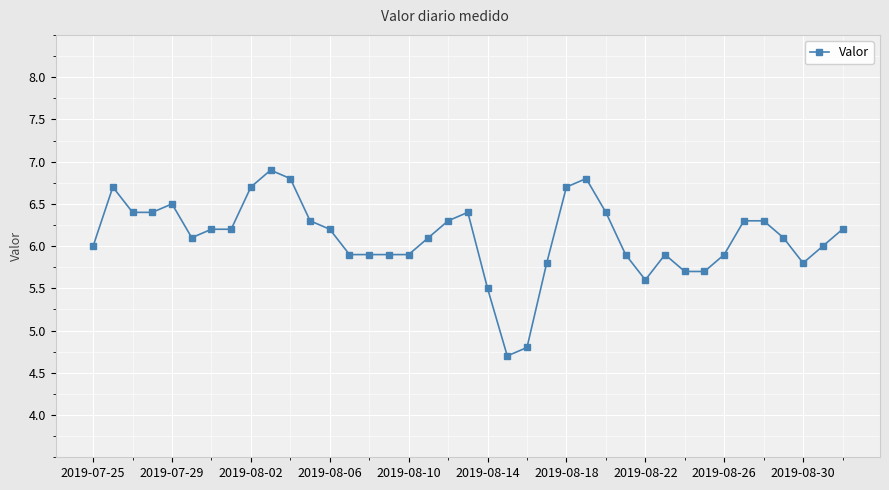

What is the average value?

6.1